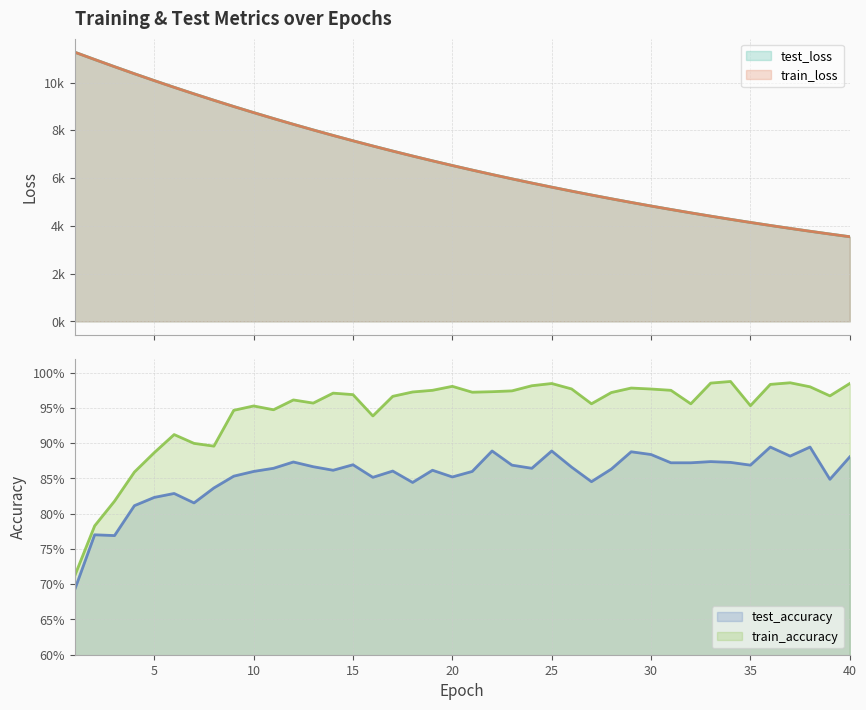

What is the sum of all train_accuracy values?

37.8